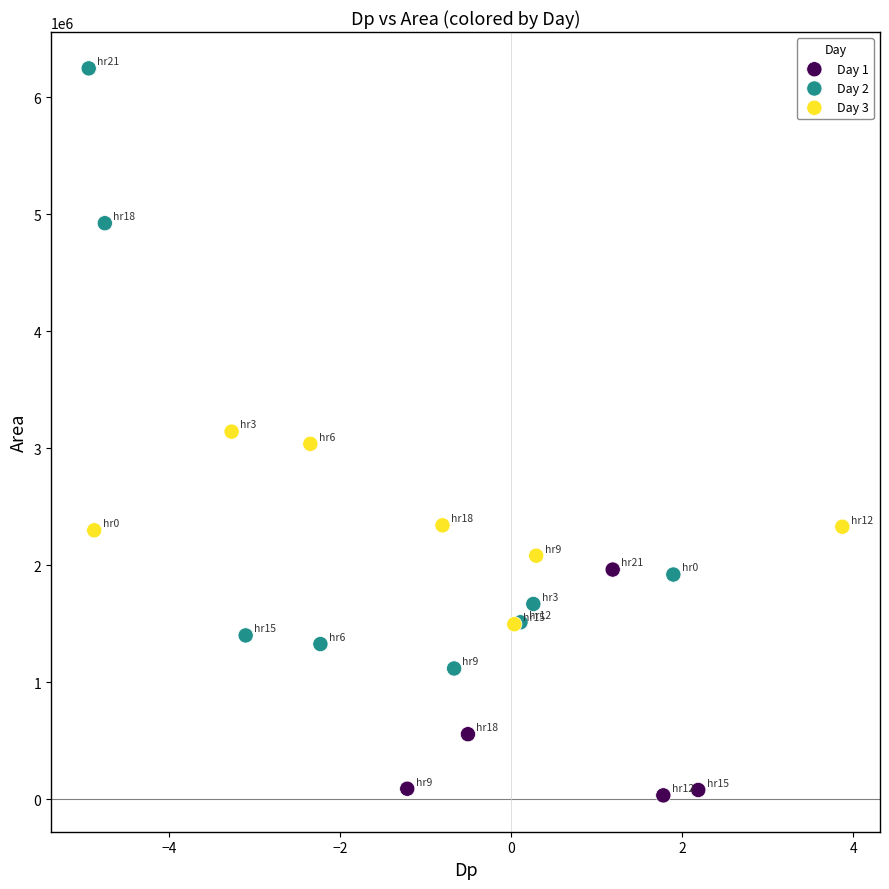

Which series contains the highest Y value?

Day 2